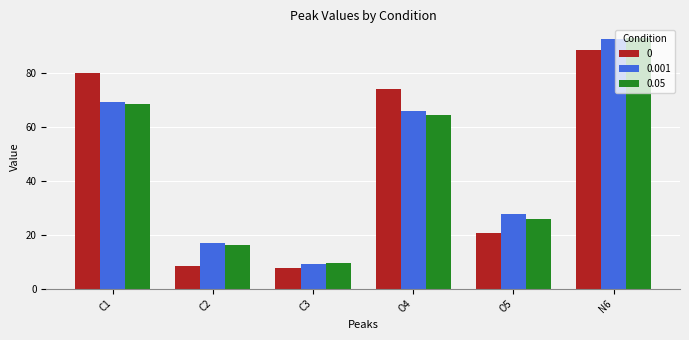

What is the smallest value displayed?

7.7